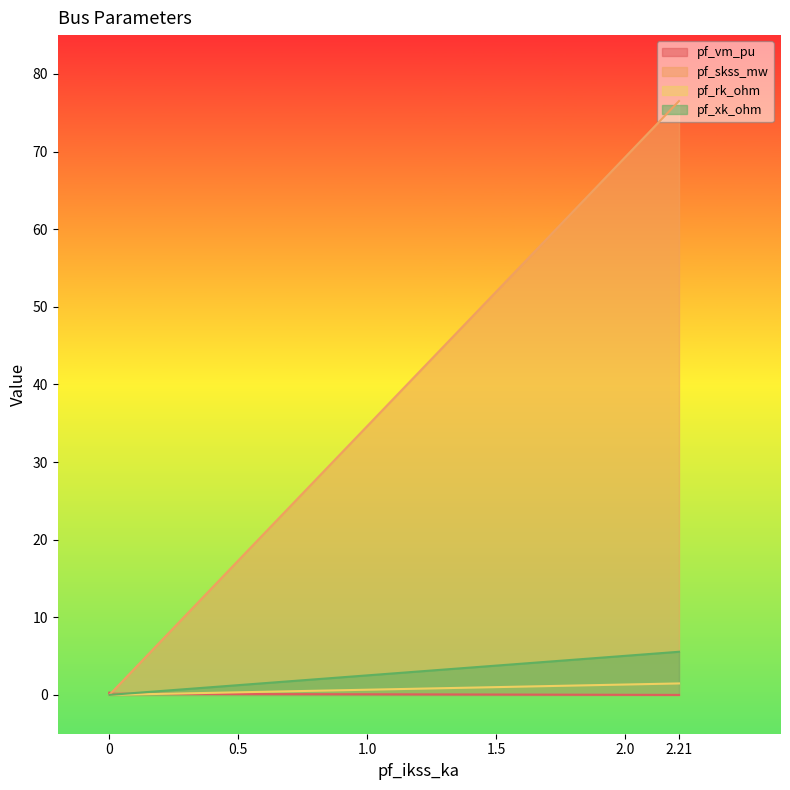

Is it true that pf_vm_pu equals 0.2 at 0?

True